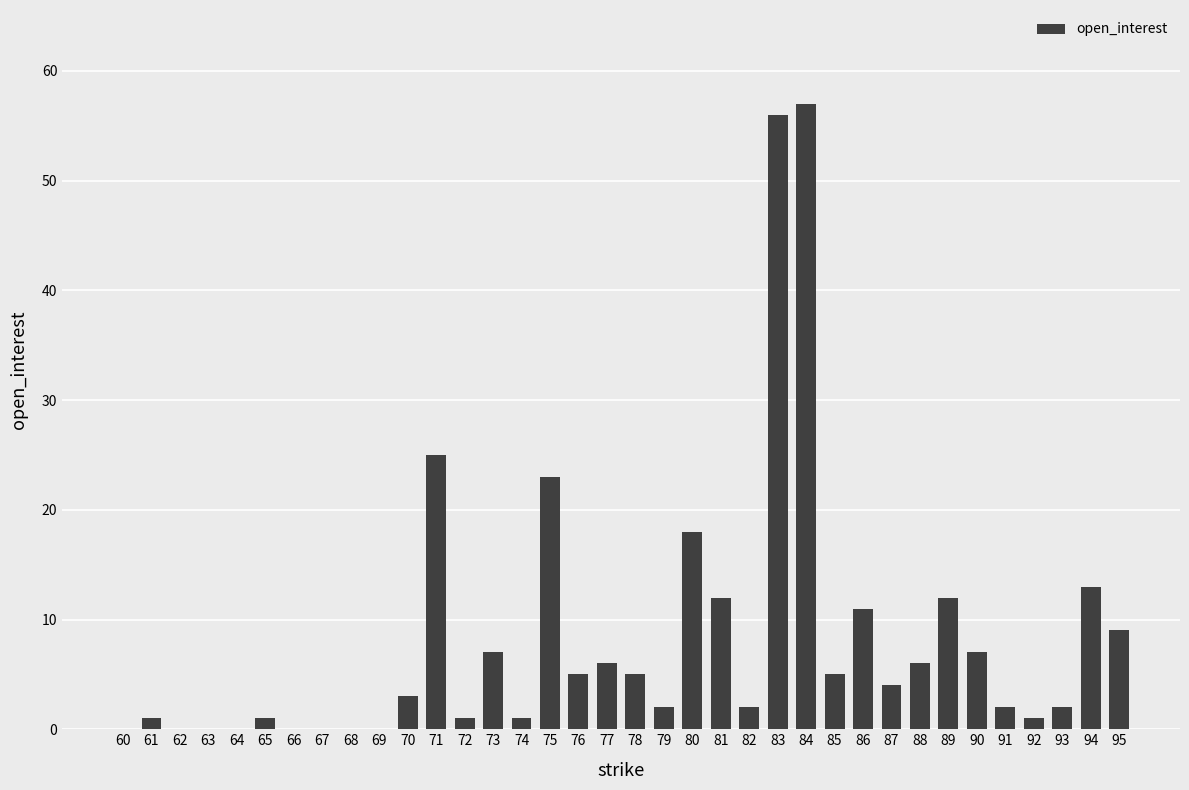

Reading left to right, list all the values displayed in this chart.

0	1	0	0	0	1	0	0	0	0	3	25	1	7	1	23	5	6	5	2	18	12	2	56	57	5	11	4	6	12	7	2	1	2	13	9